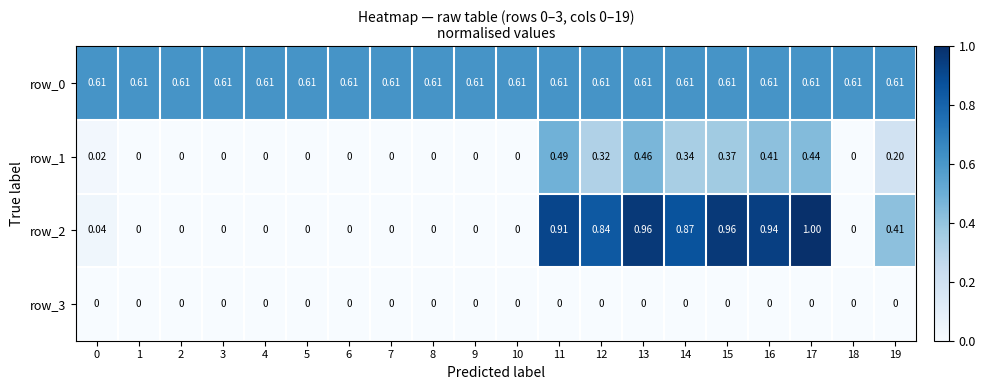

Is the value of row_1 at 3 greater than the value of row_2 at 14?

No